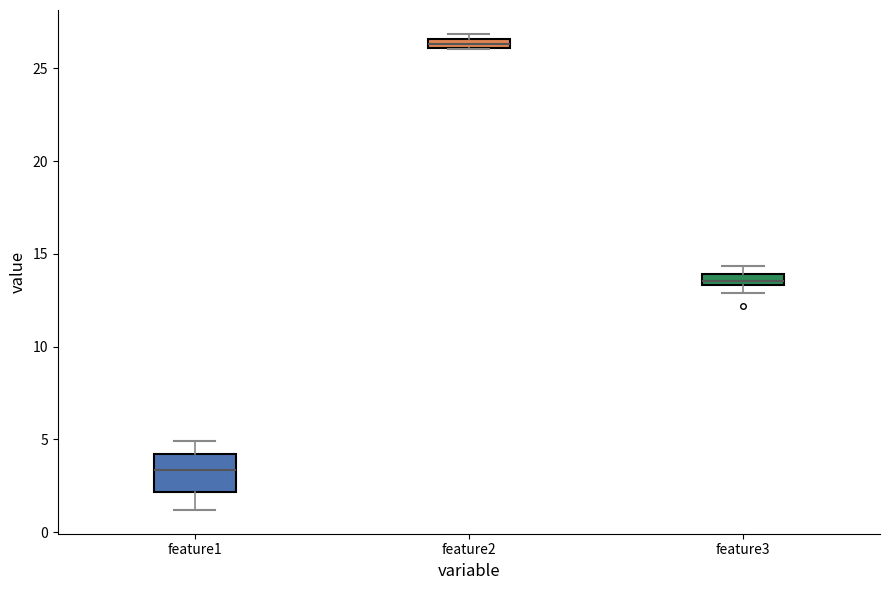

Where is the lower edge of the box for feature3 on the y-axis? The values are not printed on the chart, so give them approximately, as read against the axis.

13.5